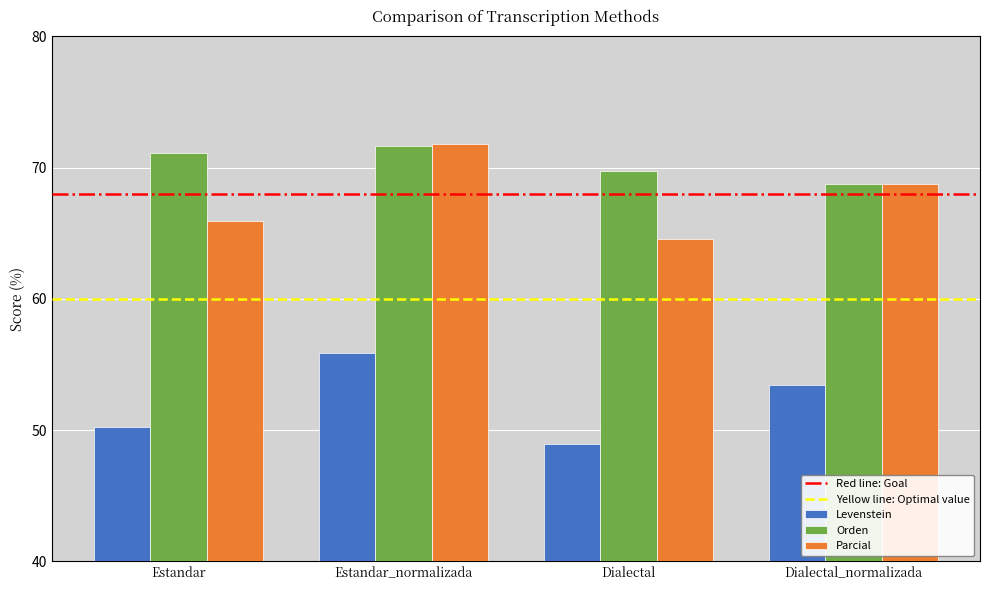

The Levenstein series shows 55.9 at Estandar_normalizada. True or false?

True